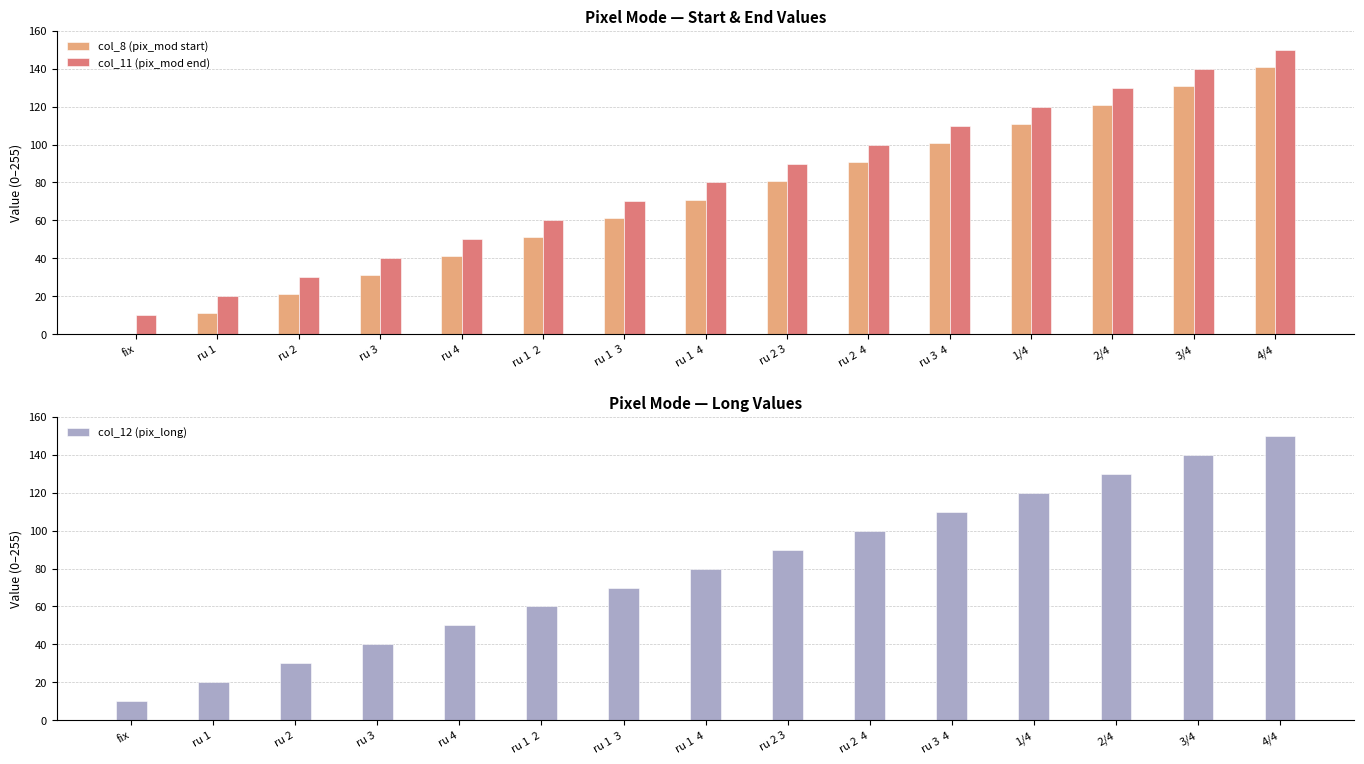

At which label does col_11 (pix_mod end) reach its peak?

4/4